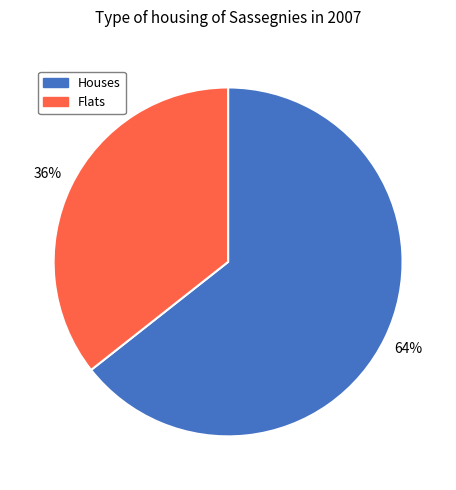

To the nearest percent, what is the average slice percentage?

50%